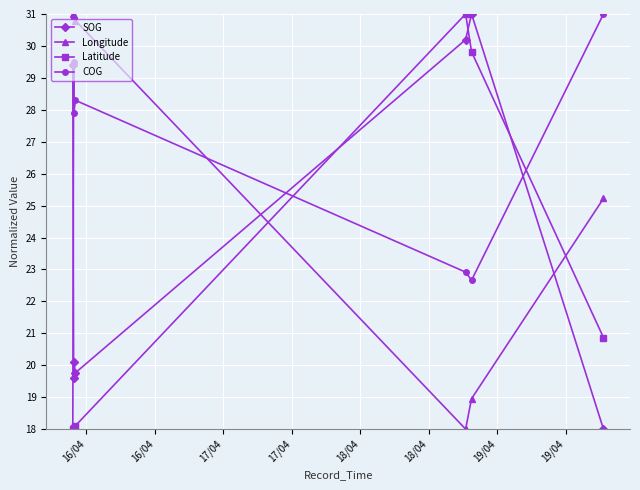

Which series has the largest total across all categories?

Longitude